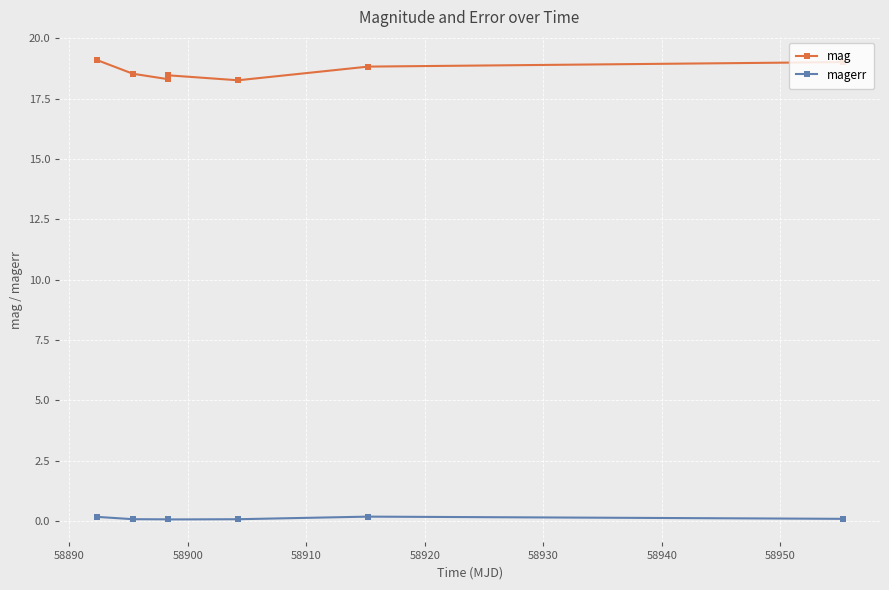

What is the greatest value displayed?

19.1